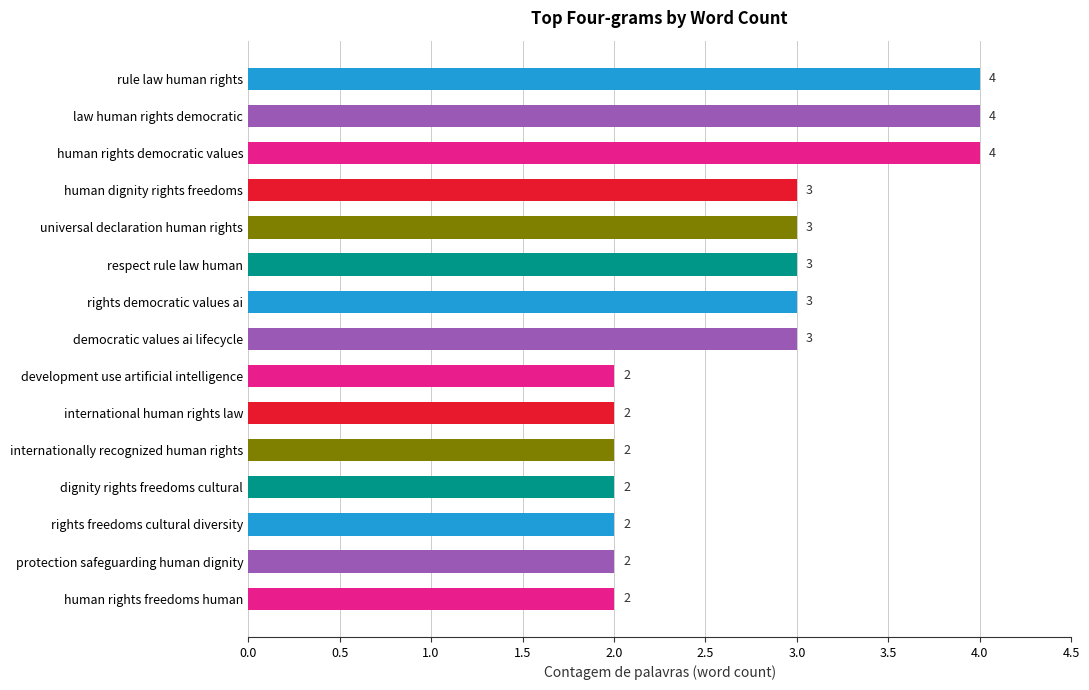

What is the minimum value shown in the chart?

2